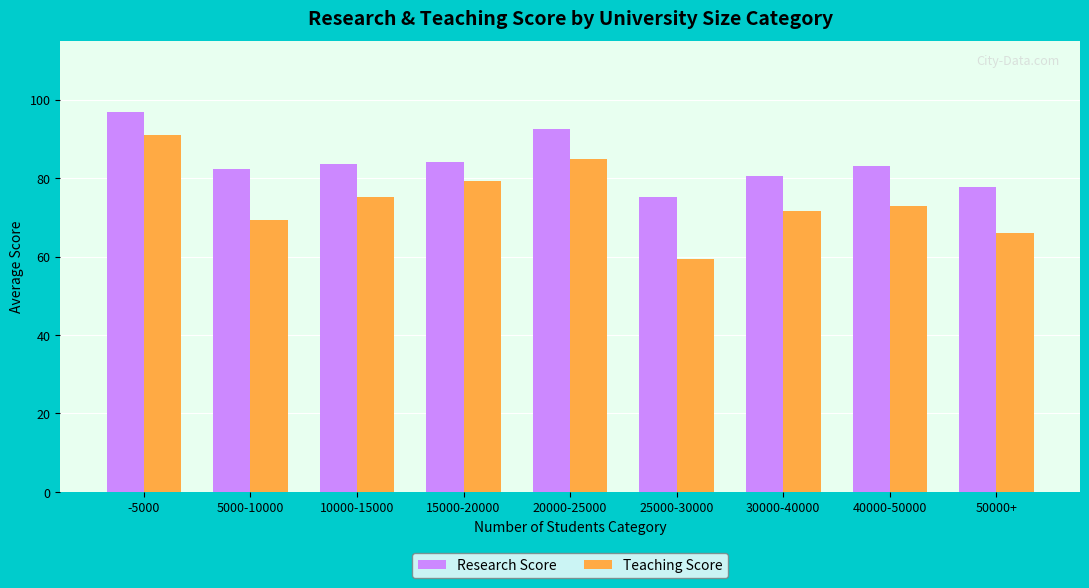

The value of Teaching Score at 15000-20000 is 130.3. True or false?

False